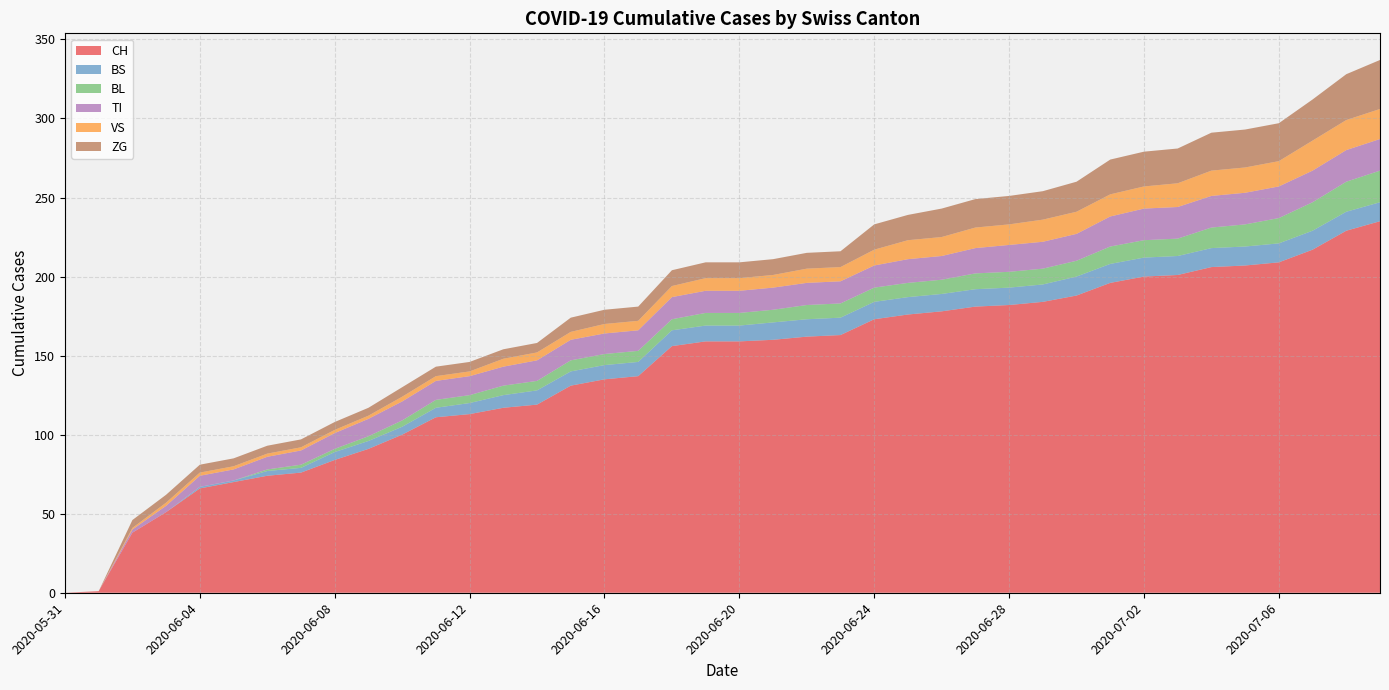

Count the number of data series in this chart.

6